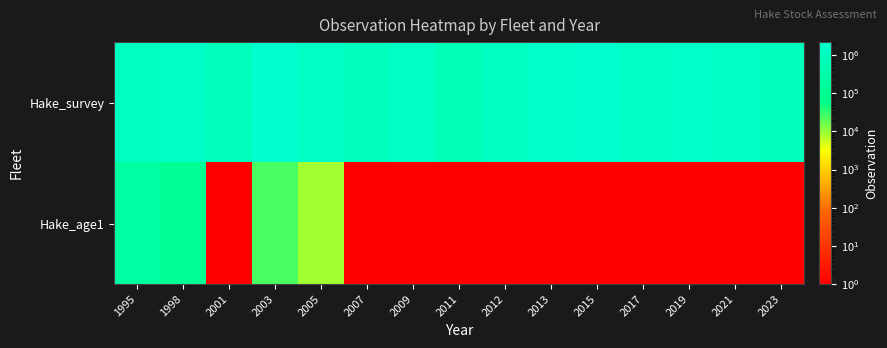

Reading right to left, extract all data points from this chart.

Hake_survey: 2023=907095.0	2021=1524640.0	2019=1718030.0	2017=1417810.0	2015=2155850.0	2013=1929240.0	2012=1279420.0	2011=674617.0	2009=1502270.0	2007=942721.0	2005=1376100.0	2003=2137530.0	2001=861744.0	1998=1569150.0	1995=1318040.0
Hake_age1: 2023=1.0	2021=1.0	2019=1.0	2017=1.0	2015=1.0	2013=1.0	2012=1.0	2011=1.0	2009=1.0	2007=1.0	2005=8651.7	2003=24266.6	2001=1.0	1998=107000.0	1995=231940.0